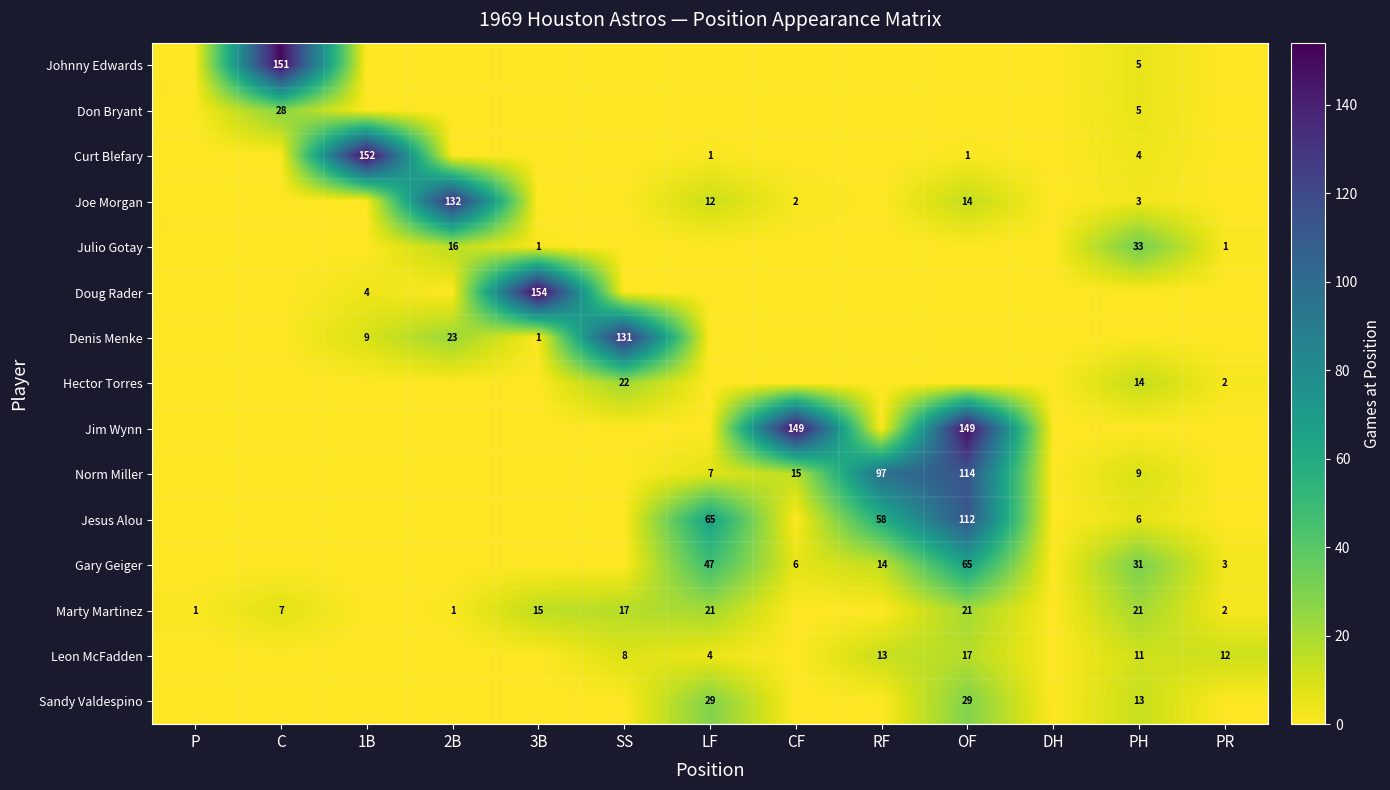

At which label does Gary Geiger reach its minimum?

P